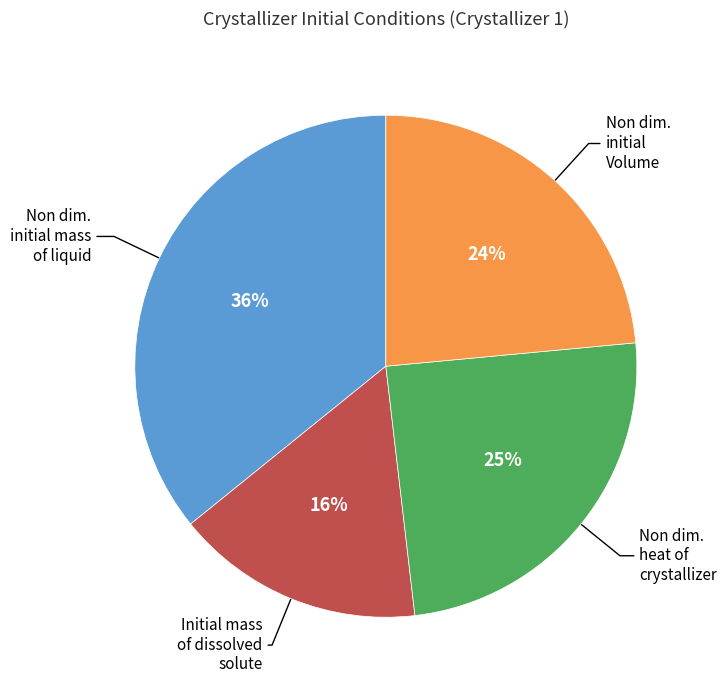

Is there any slice that represents more than half of the pie?

No